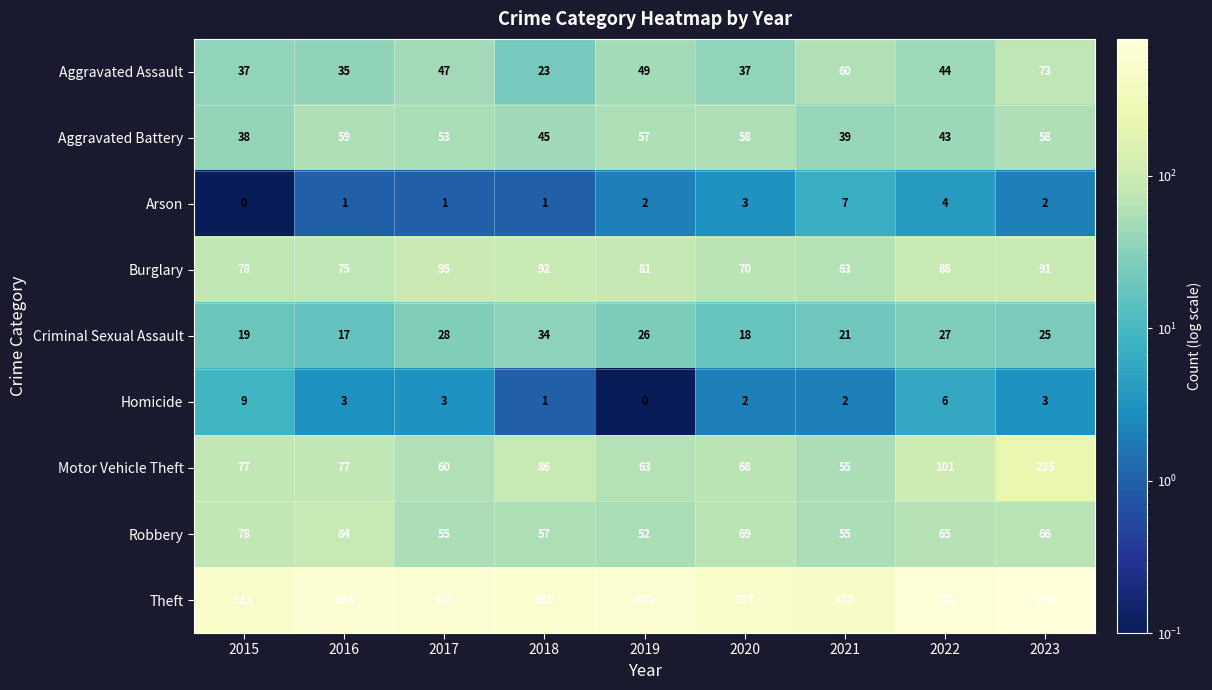

Rank the categories by Burglary value from lowest to highest.

2021, 2020, 2016, 2015, 2019, 2022, 2023, 2018, 2017